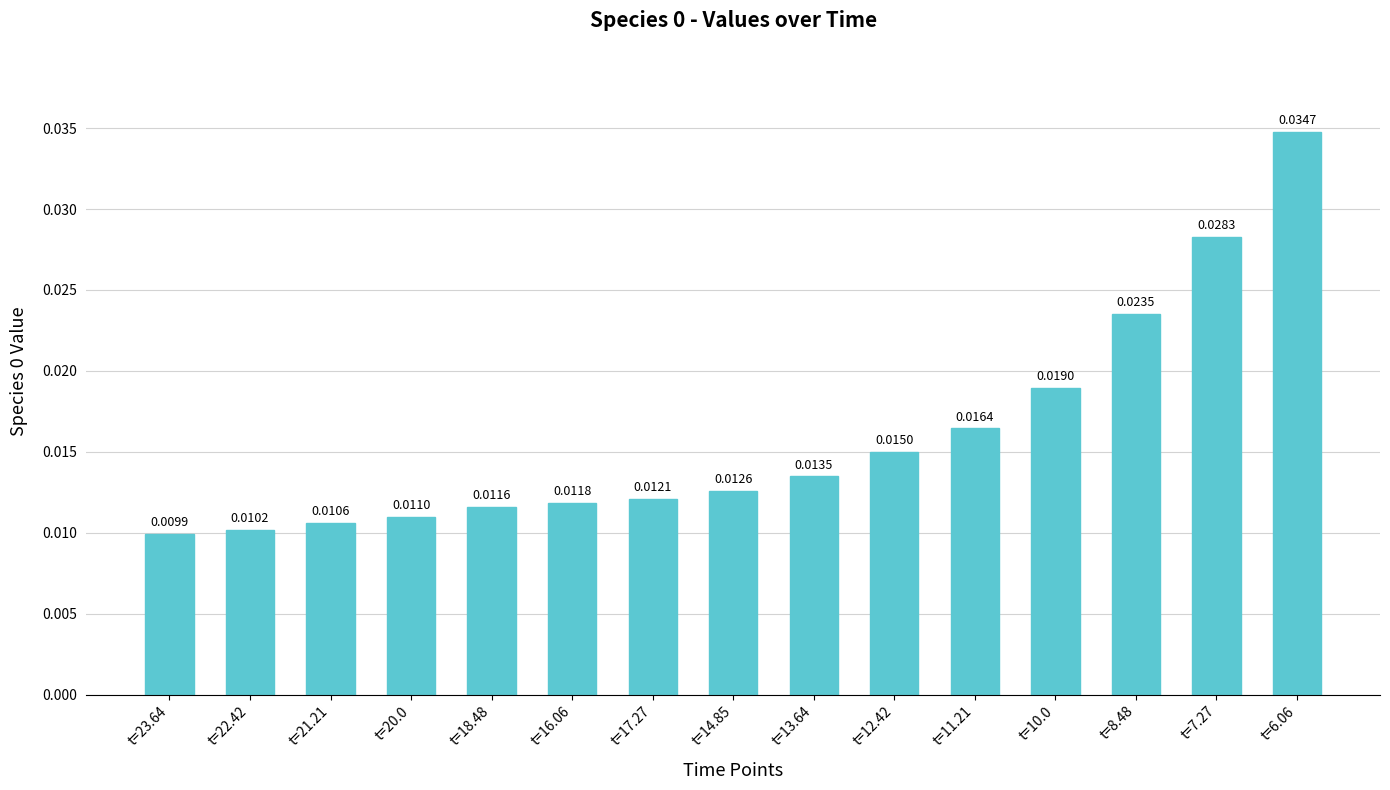

List the labels in order of value, largest first.

t=6.06, t=7.27, t=8.48, t=10.0, t=11.21, t=12.42, t=13.64, t=14.85, t=17.27, t=16.06, t=18.48, t=20.0, t=21.21, t=22.42, t=23.64